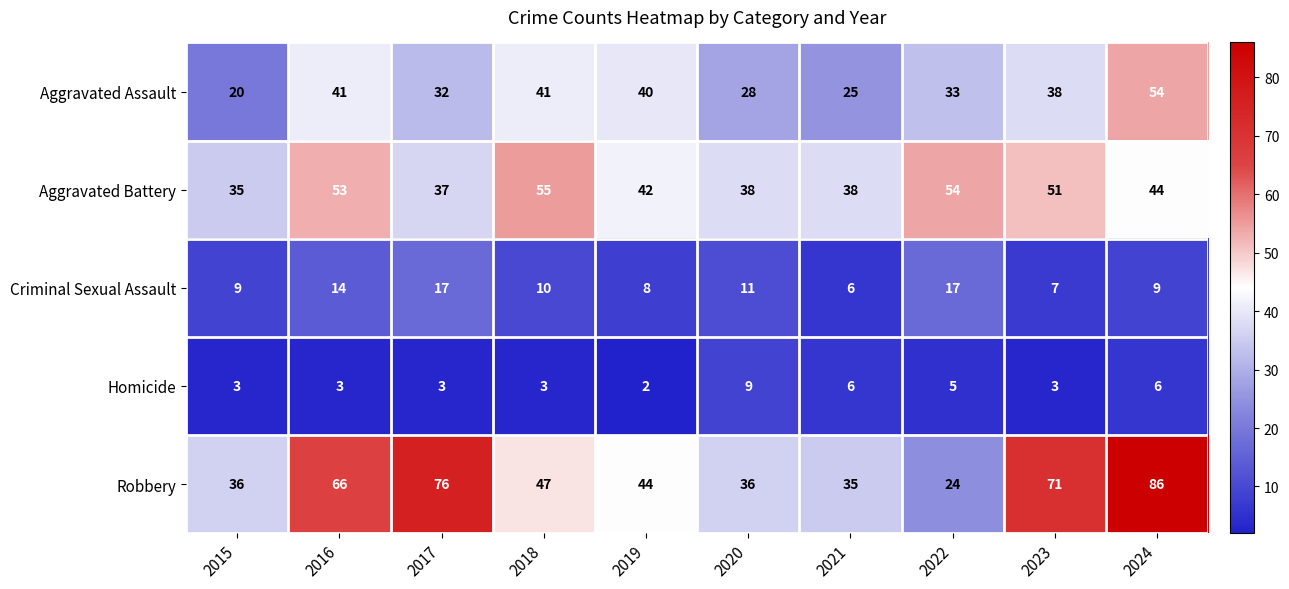

At 2018, list the series in order from smallest to largest.

Homicide, Criminal Sexual Assault, Aggravated Assault, Robbery, Aggravated Battery